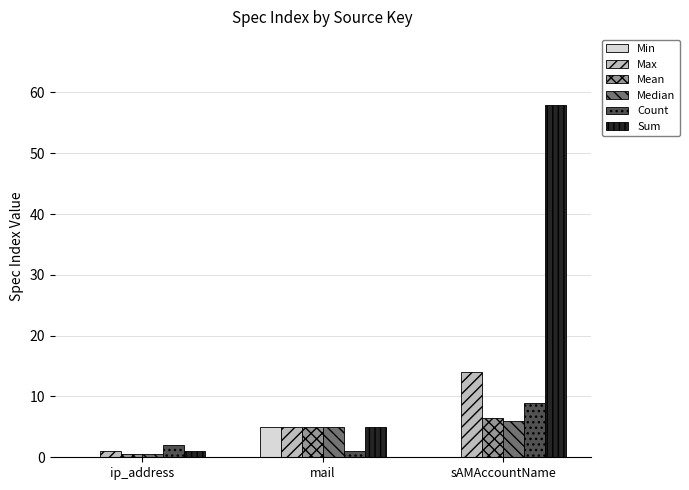

How many categories are shown in the chart?

3